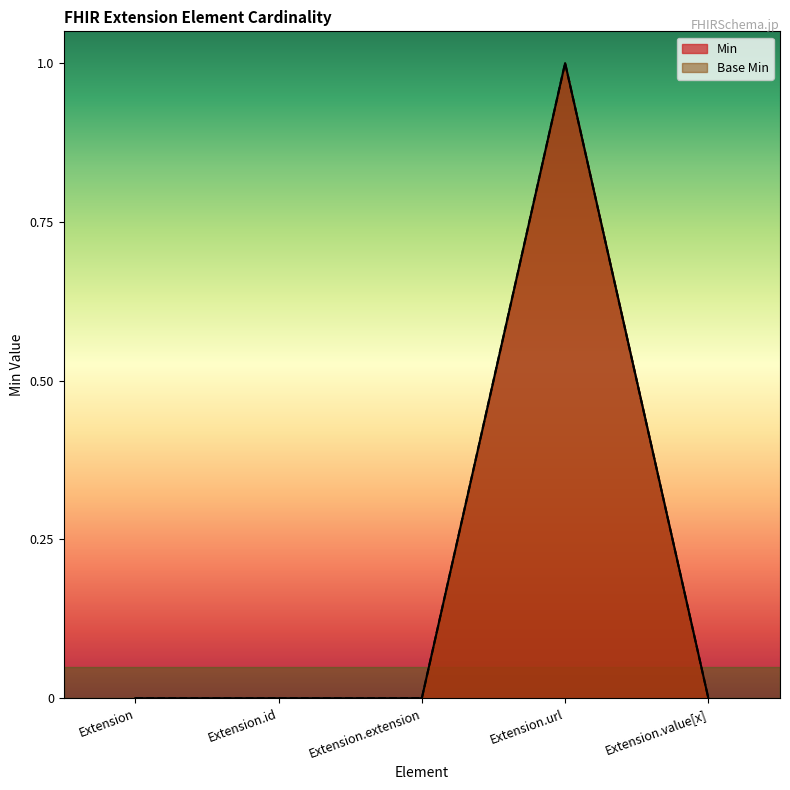

Where is the first local maximum for Min?

Extension.url